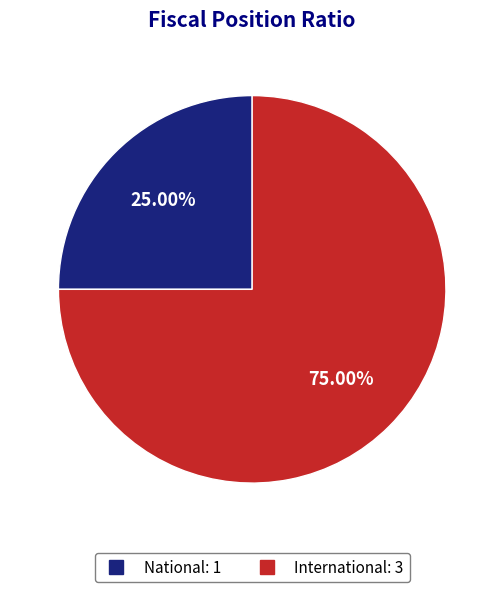

How many slices are in this pie chart?

2